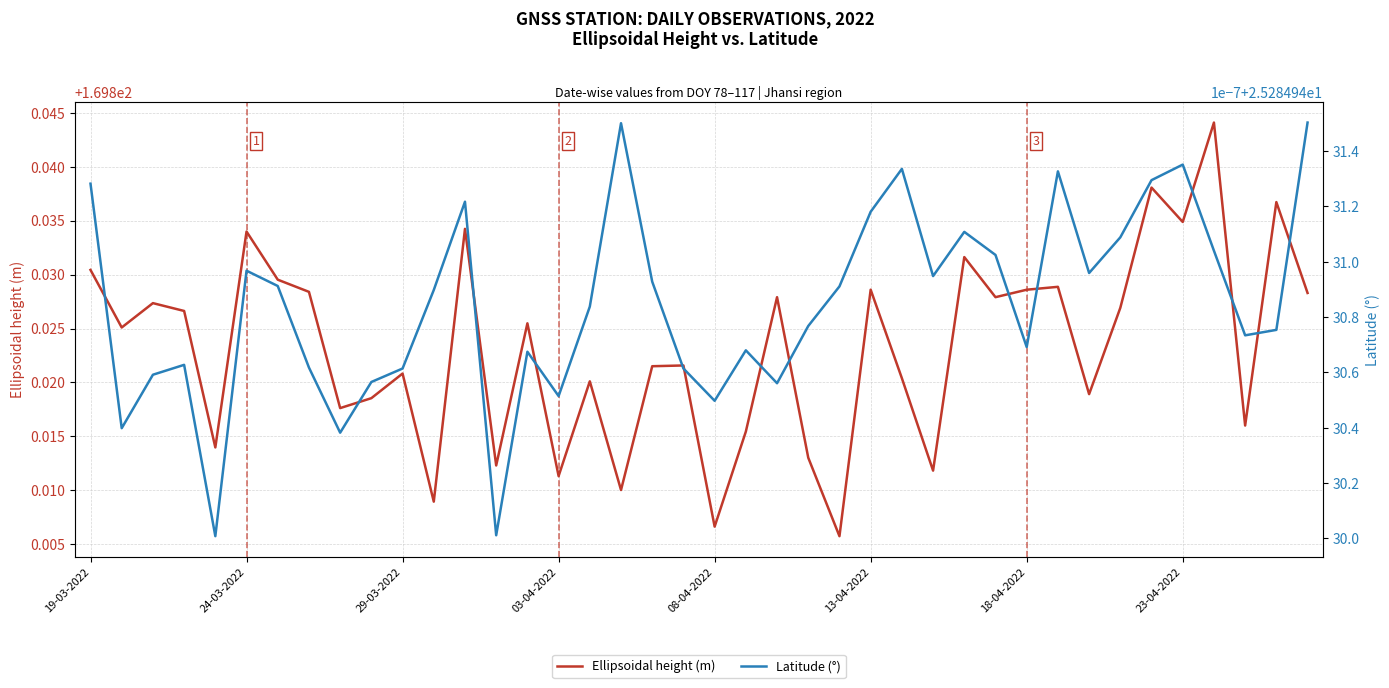

In Ellipsoidal height (m), how many points are lower than both neighbors (excluding endpoints)?

14